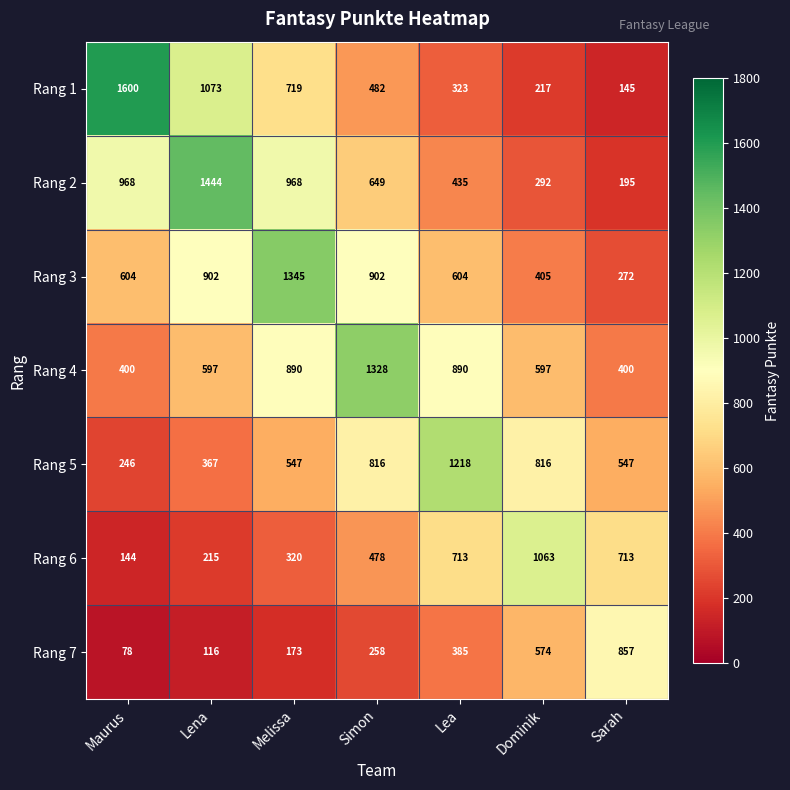

What is the minimum value shown in the chart?

78